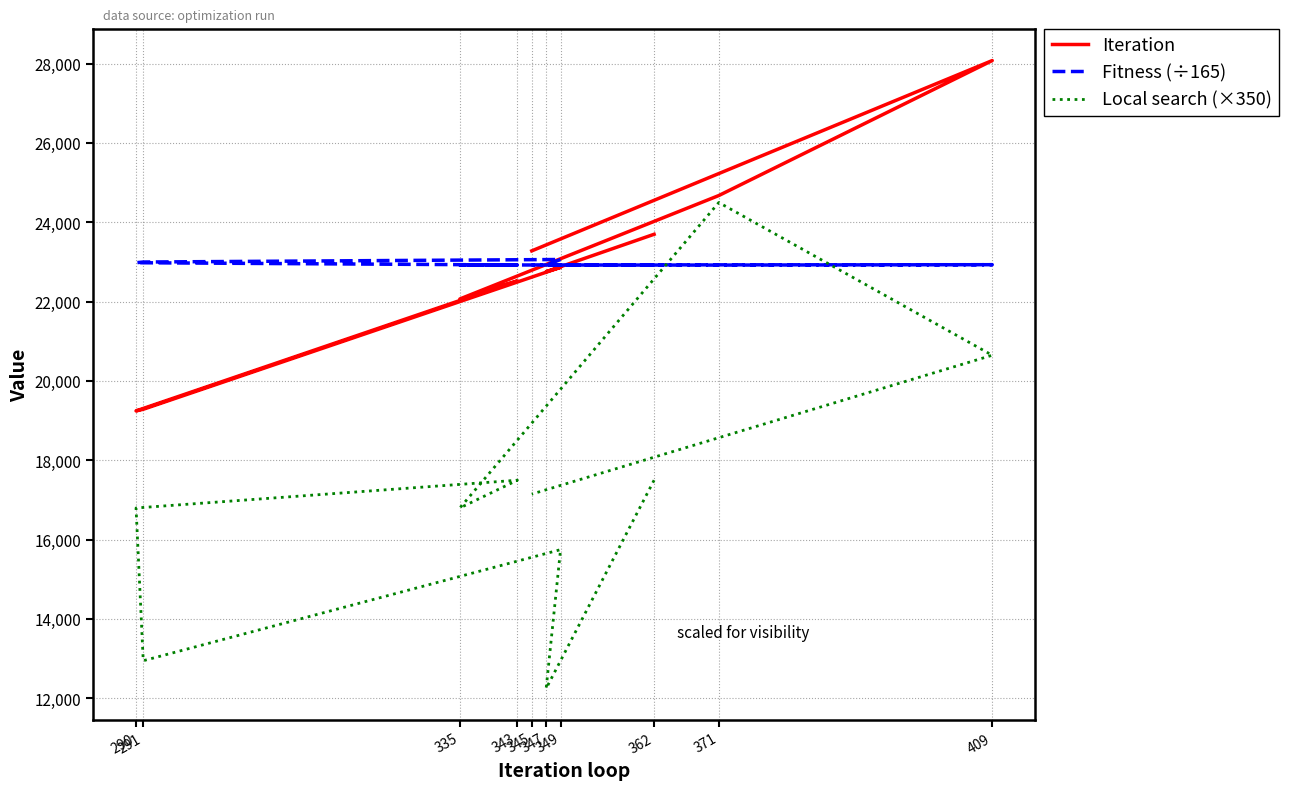

What is the maximum value for Iteration?

28078.0